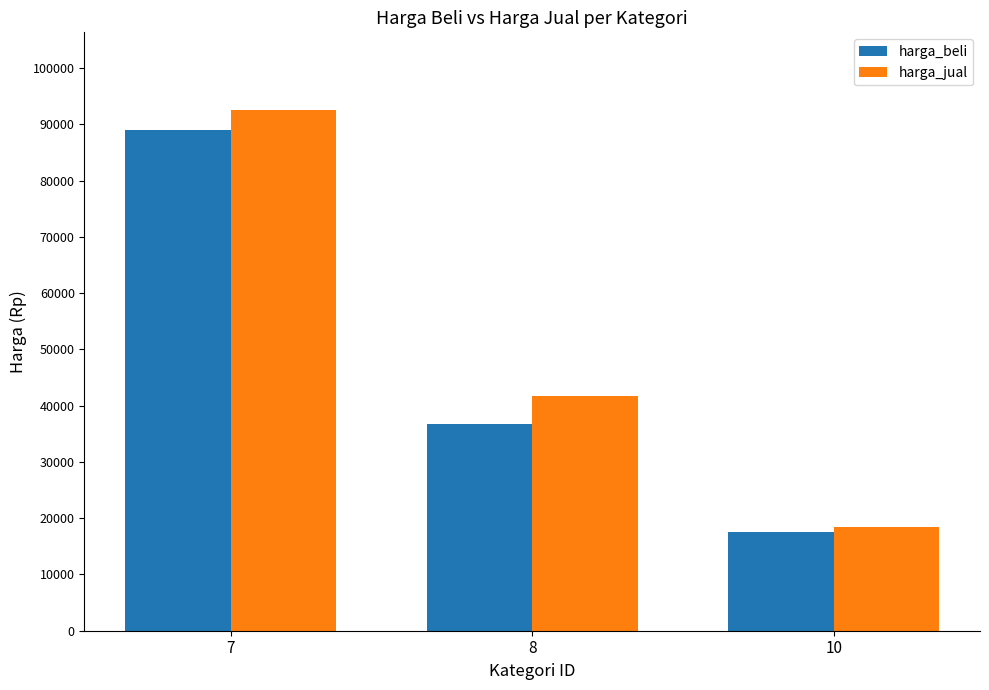

What is the difference between the maximum and minimum values in the harga_jual series?

74000